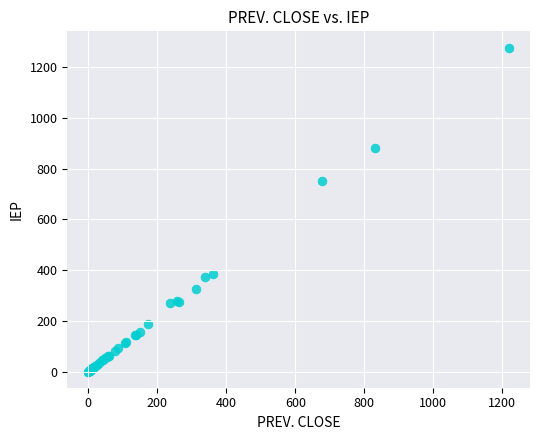

What Y value in the scatter plot is closest to 639?

751.0